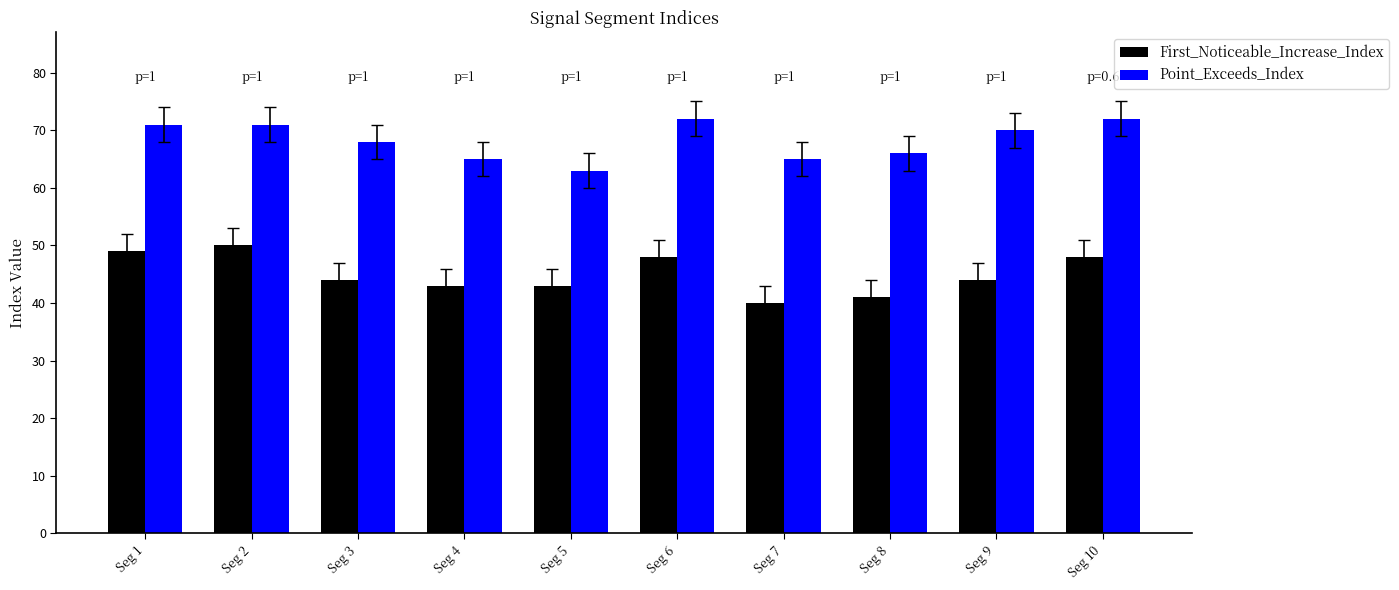

What is the average value of the Point_Exceeds_Index series?

68